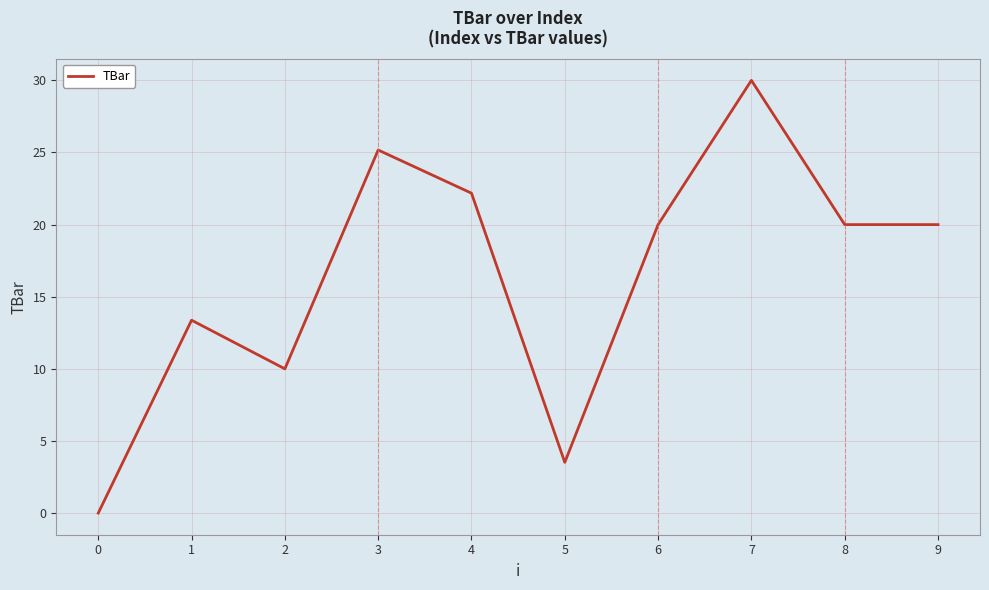

Count the number of categories in the chart.

10